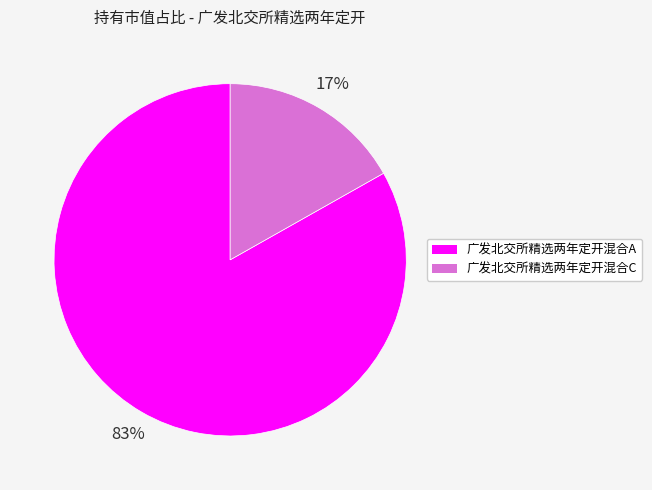

Does any single category account for the majority?

Yes